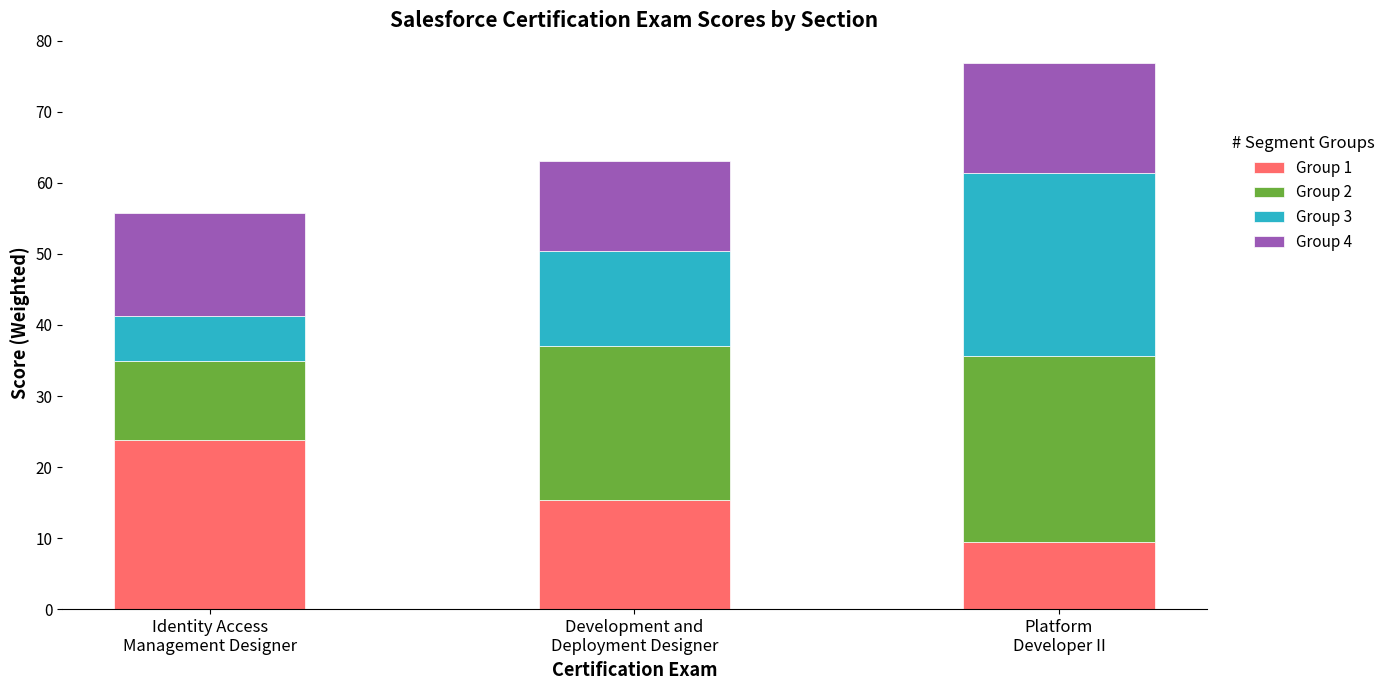

What is the lowest value of the Group 1 series?

9.5